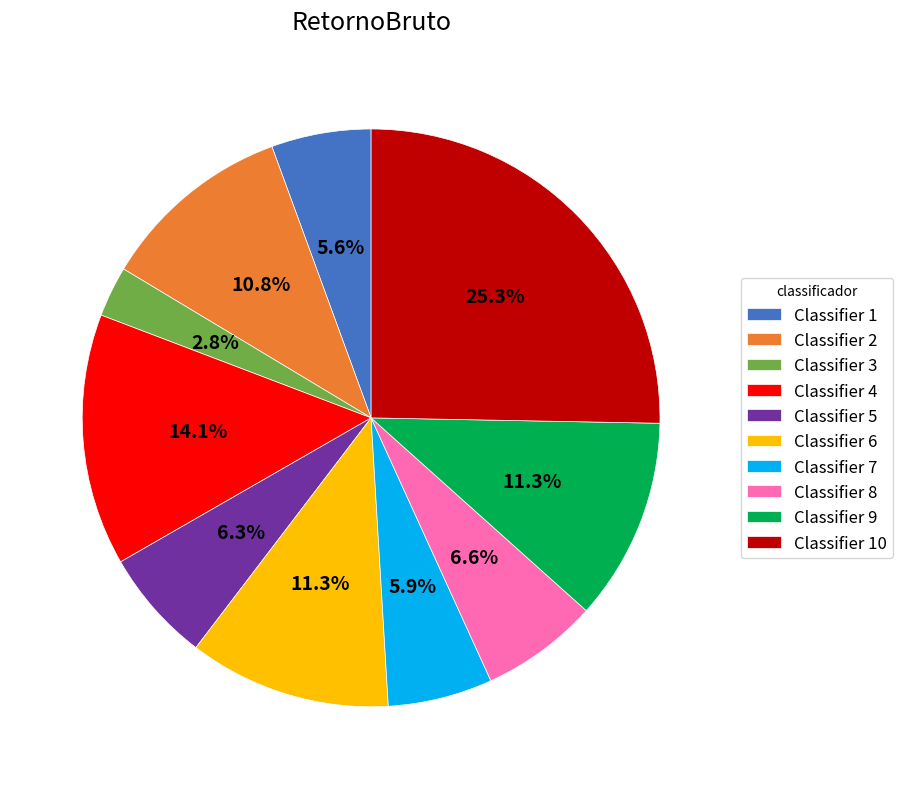

Which category has the smallest portion of the pie?

Classifier 3